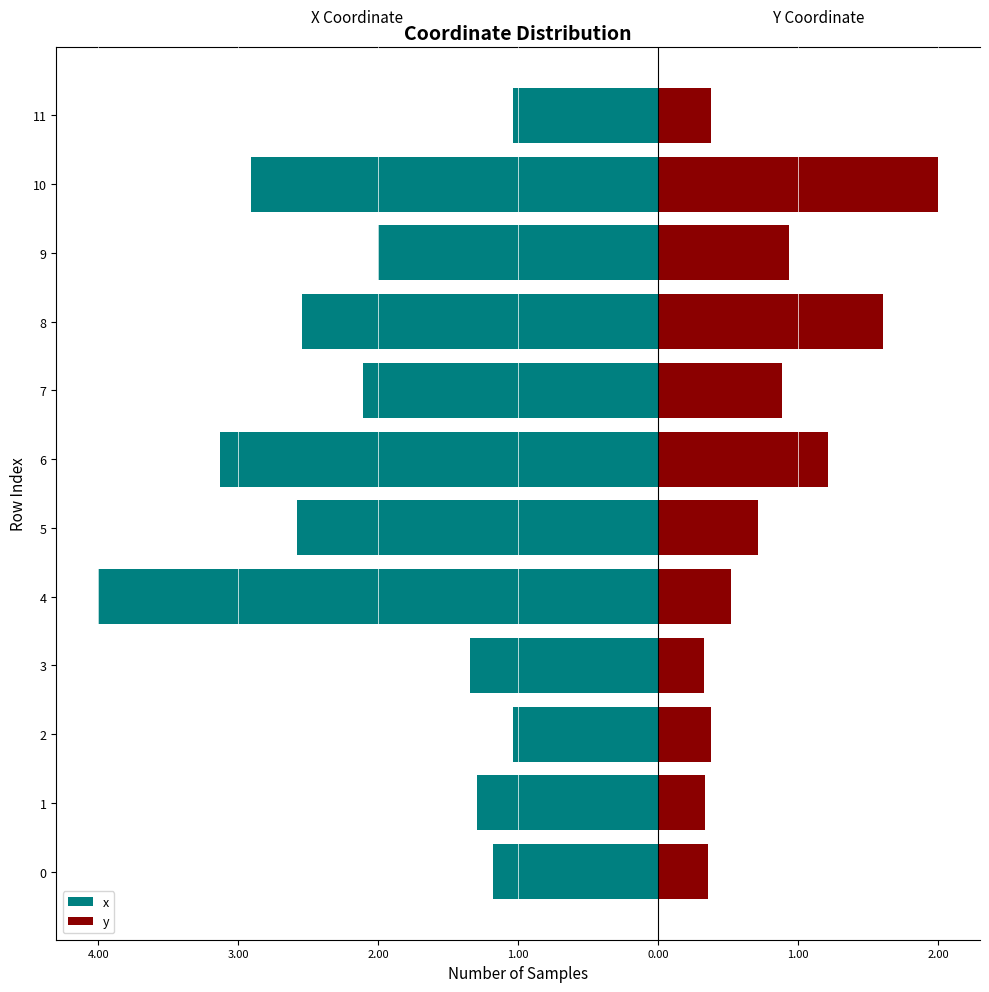

The y series shows 0.9 at 9. True or false?

True